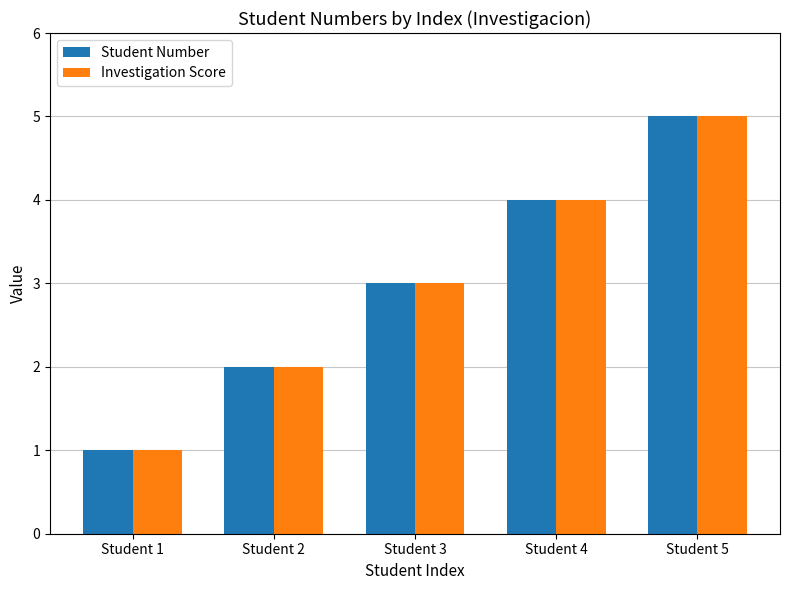

True or false: Investigation Score has a value of 2 at Student 5.

False